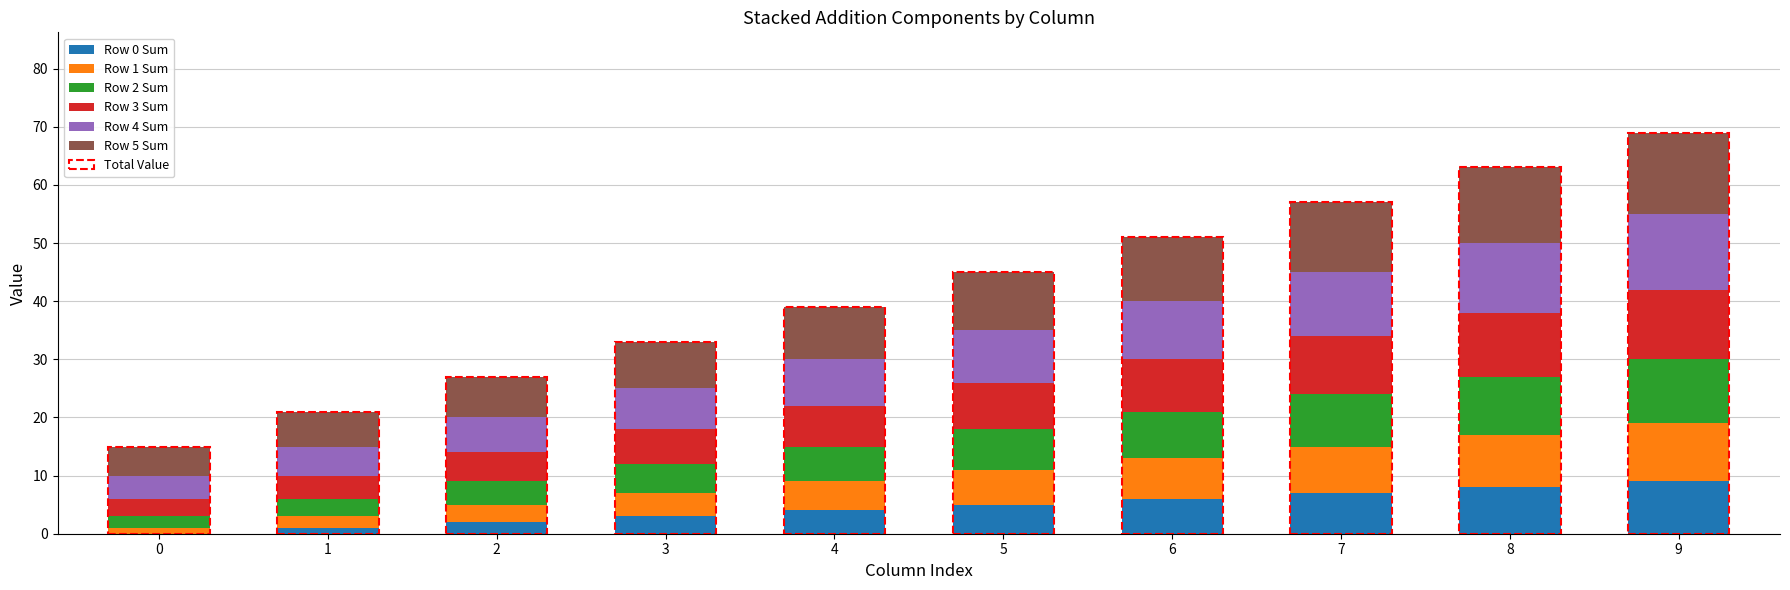

Is it true that Row 0 Sum equals 3 at 3?

True